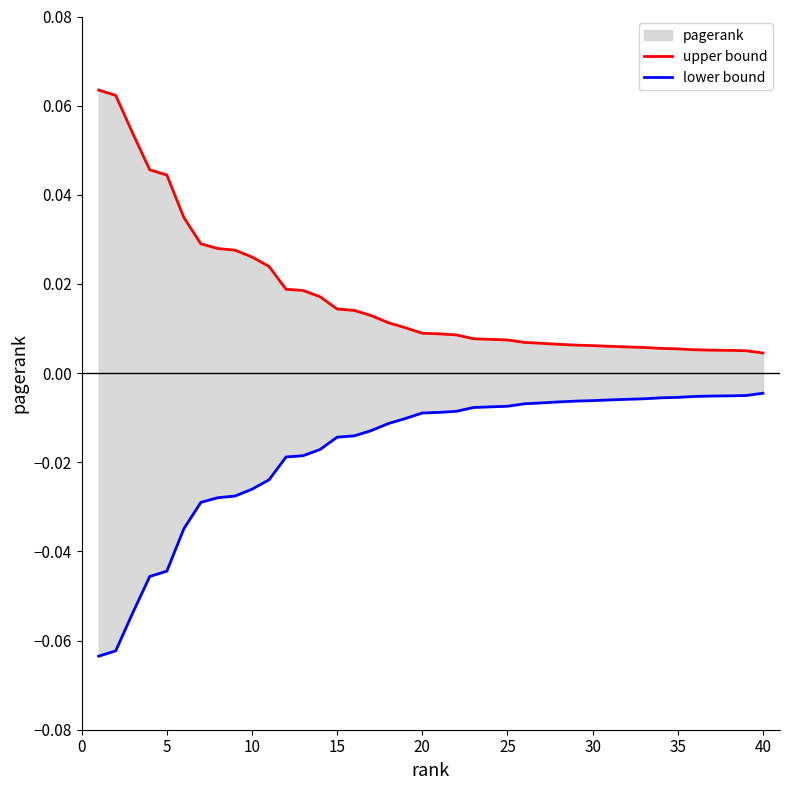

List the series in order of their peak value, highest first.

upper bound, lower bound